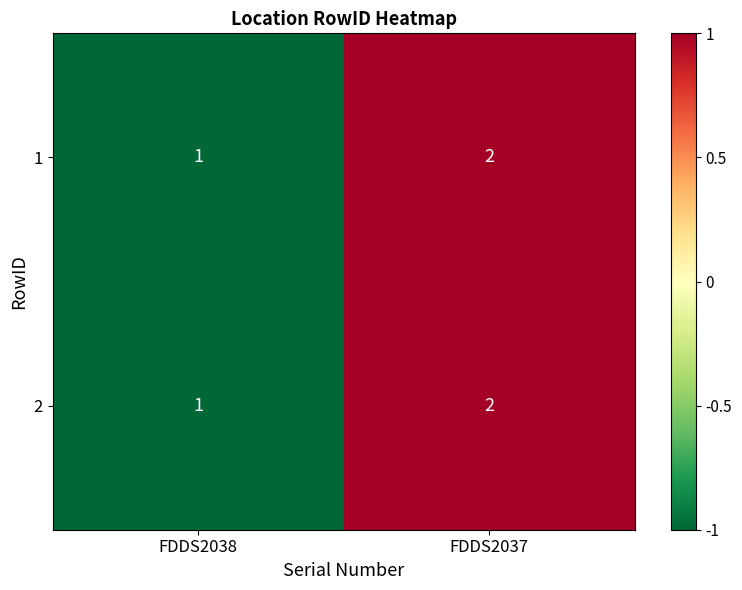

At which category is the sum across all series the highest?

FDDS2037